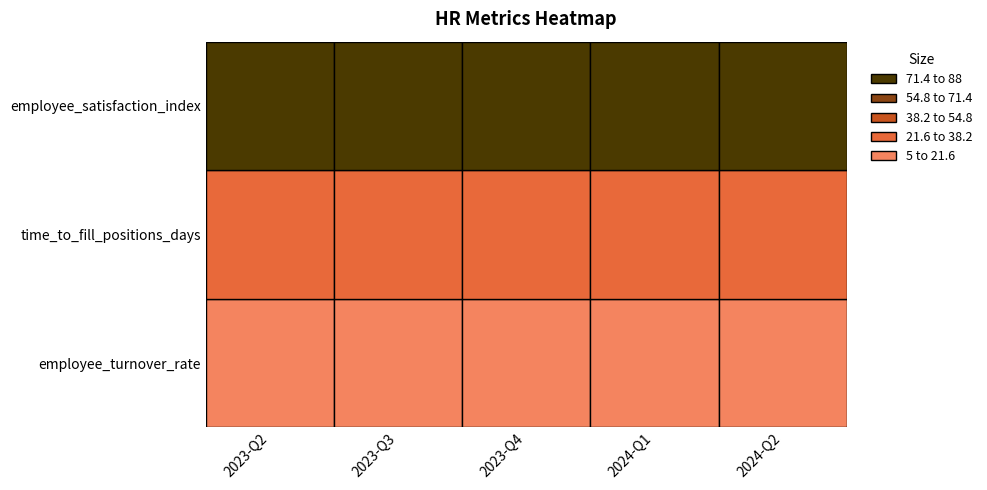

At how many categories does at least one series exceed 40?

5